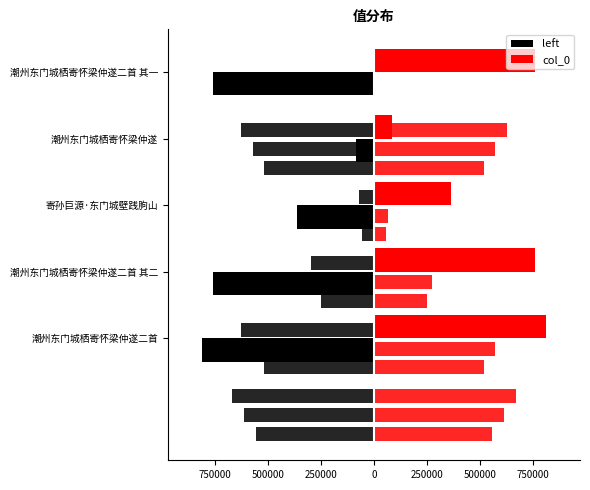

Which series changed the most between 寄孙巨源·东门城壁践朐山 and 潮州东门城栖寄怀梁仲遂?

left